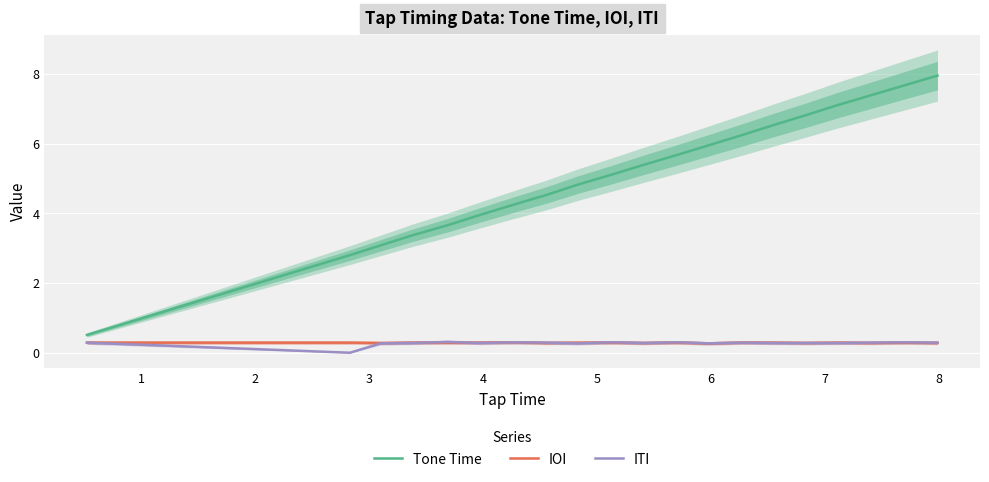

How many lines are shown in the chart?

3